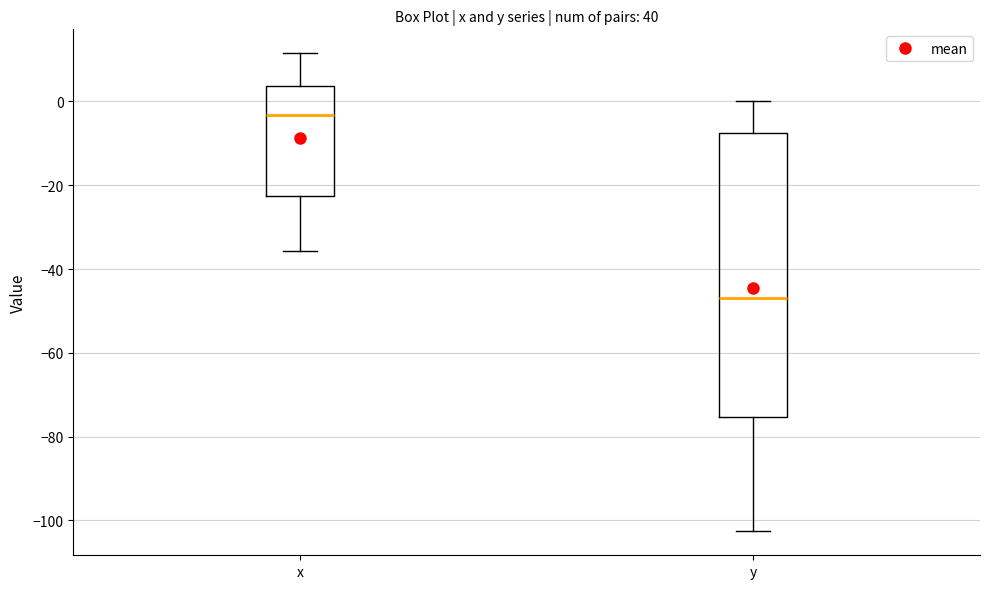

Reading left to right, transcribe this box plot: for each box, give where its median line is, the range the box spans, and where its two whiskers end, as read against the y-axis. The values are not printed on the chart, so give them approximately, as read against the axis.

x: median -4, box -22 to 4, whiskers -36 to 12
y: median -46, box -76 to -8, whiskers -102 to 0